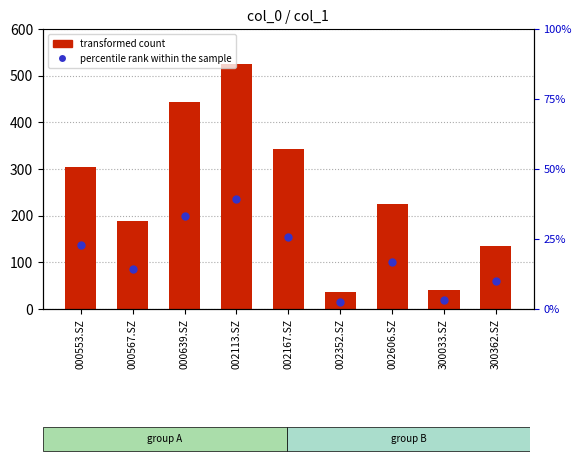

At how many categories does at least one series exceed 443?

2